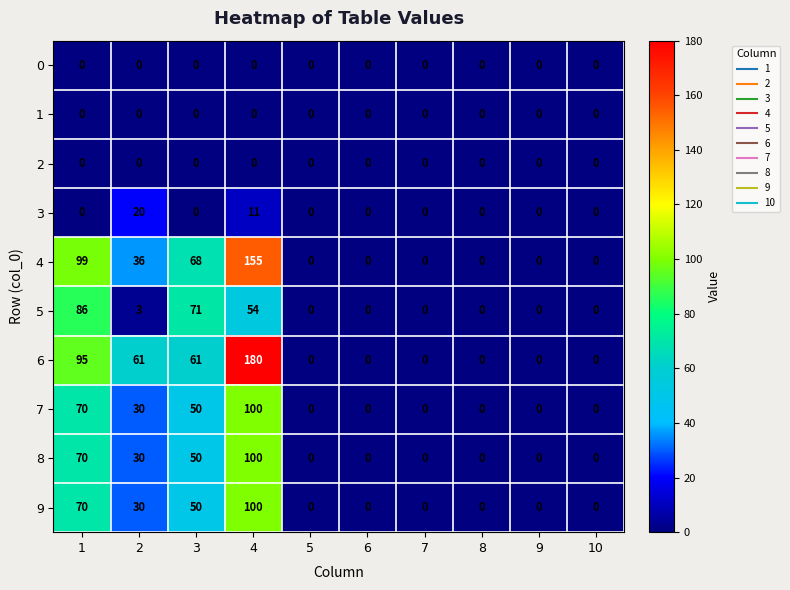

What is the maximum value shown in the chart?

180